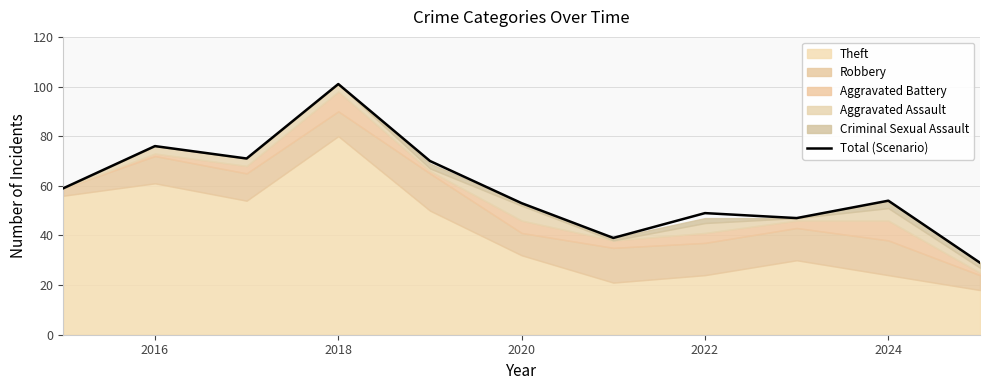

The value of Total (Scenario) at 2022 is 13. True or false?

False